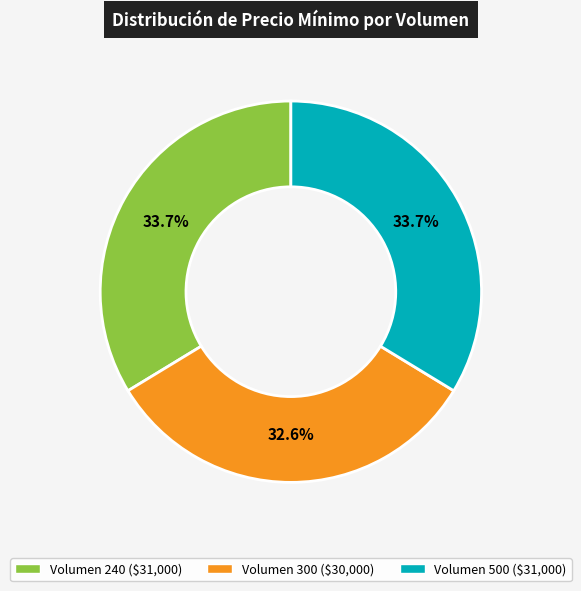

Does any single category account for the majority?

No